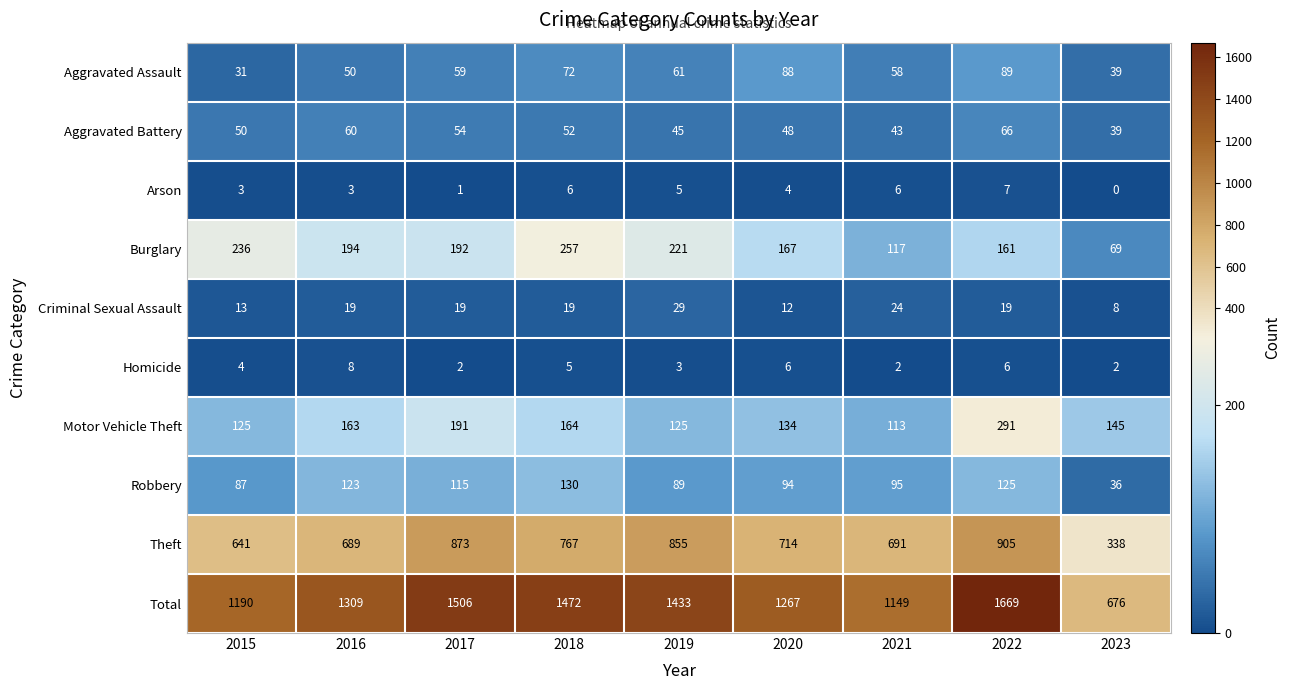

Rank the categories by Total value from highest to lowest.

2022, 2017, 2018, 2019, 2016, 2020, 2015, 2021, 2023